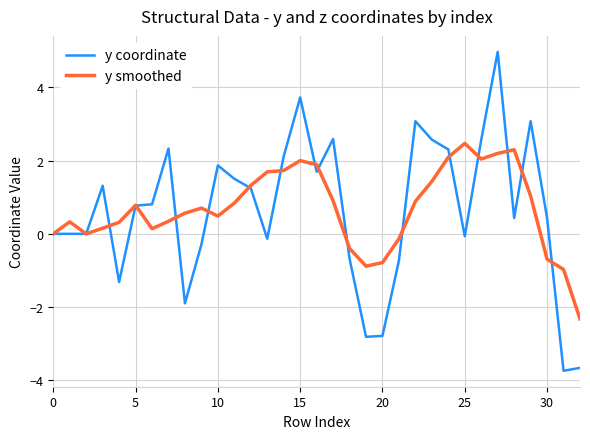

Rank the series by their maximum value, from highest to lowest.

y coordinate, y smoothed